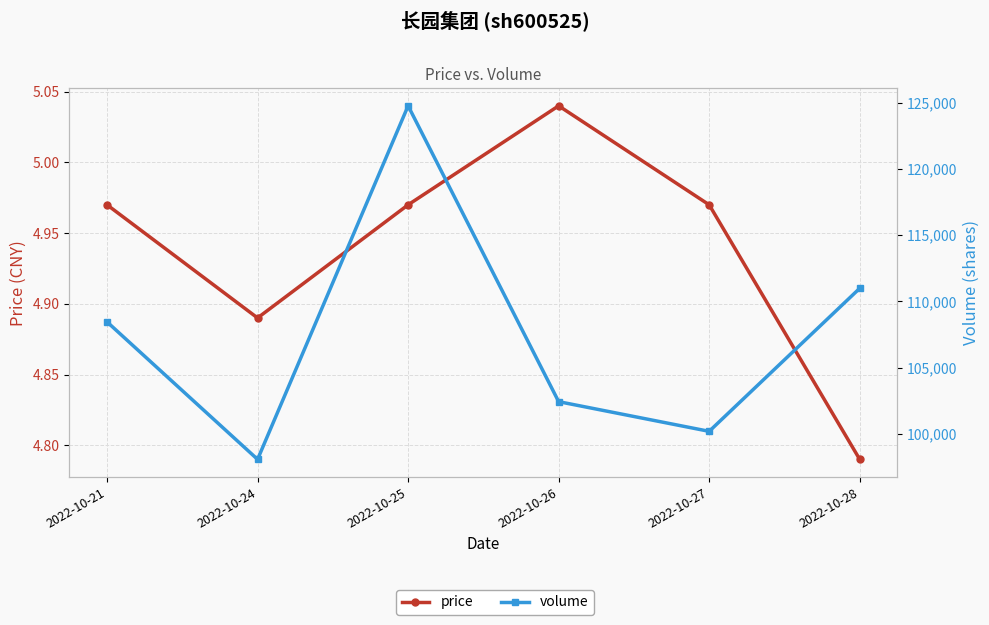

Which category has the highest value in the volume series?

2022-10-25